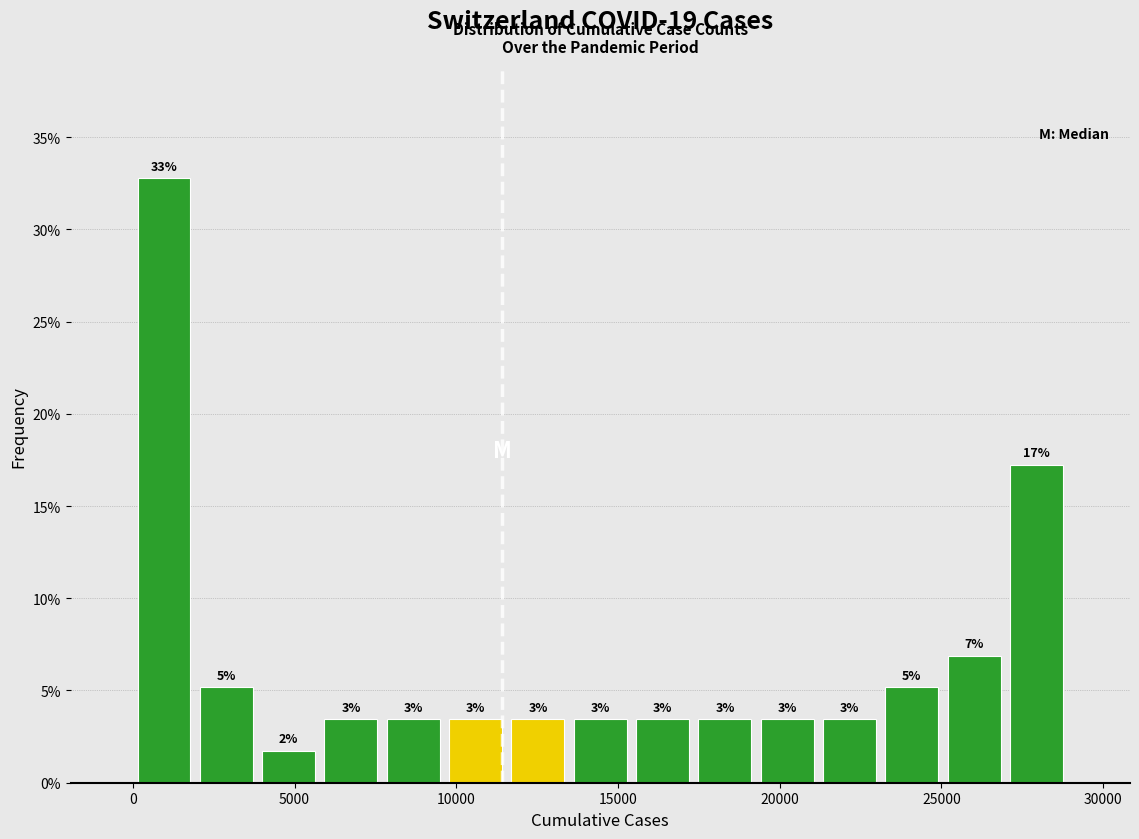

Around what value on the x-axis is the tallest bar? Give the approximate position of its centre, as read against the axis.

1000